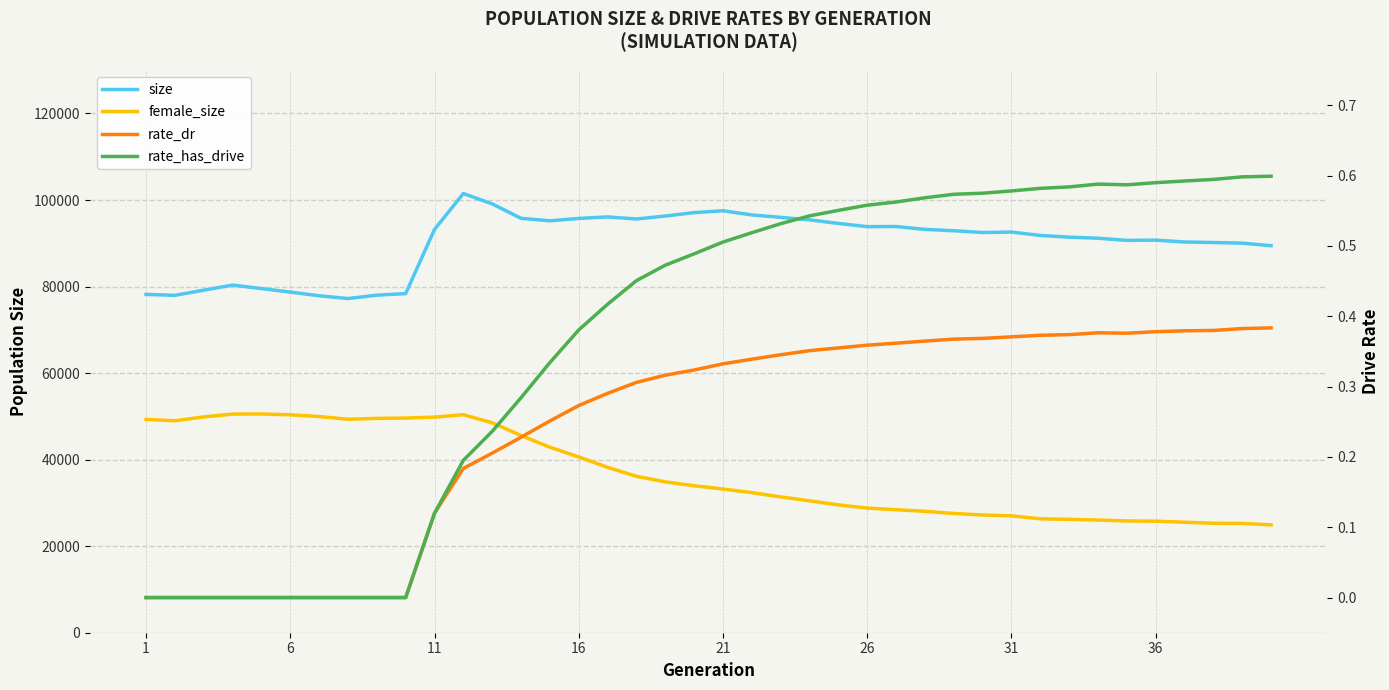

Where is rate_has_drive nearest to the value 0?

1